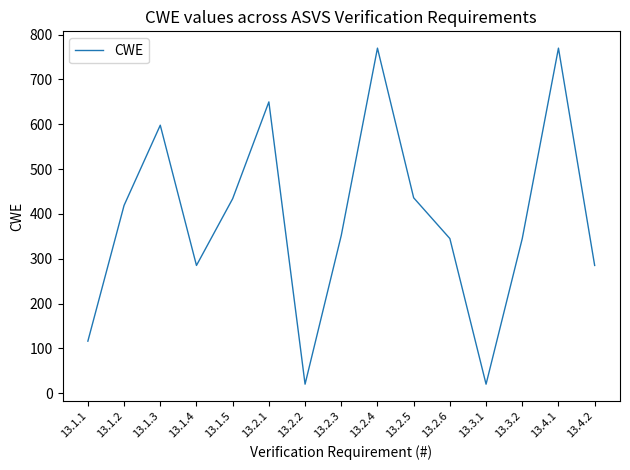

What is the ratio of the value at 13.2.4 to the value at 13.2.2?

38.5